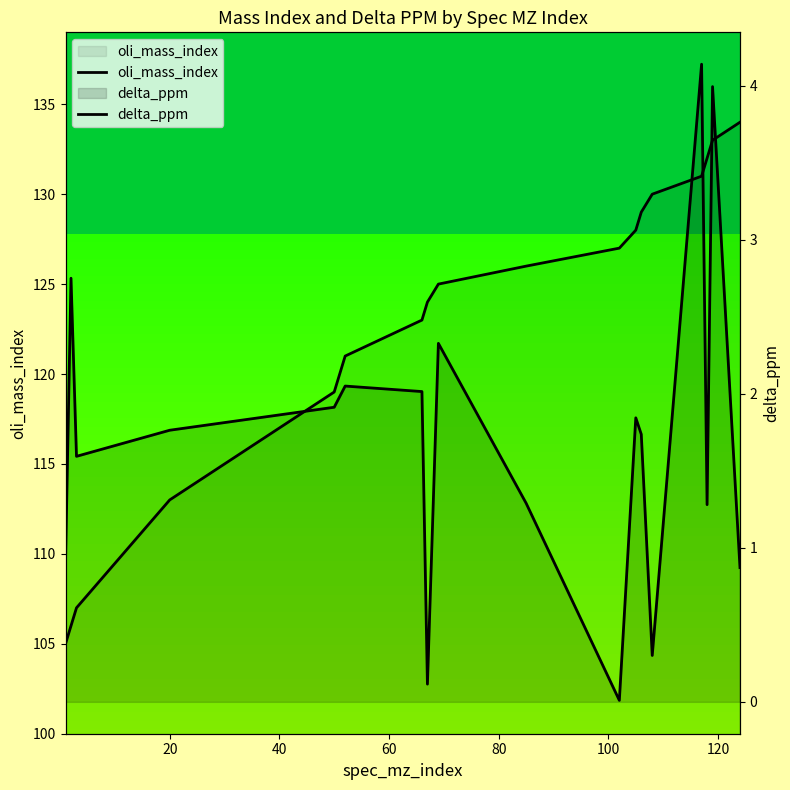

True or false: delta_ppm has a value of 3.6 at 20.

False